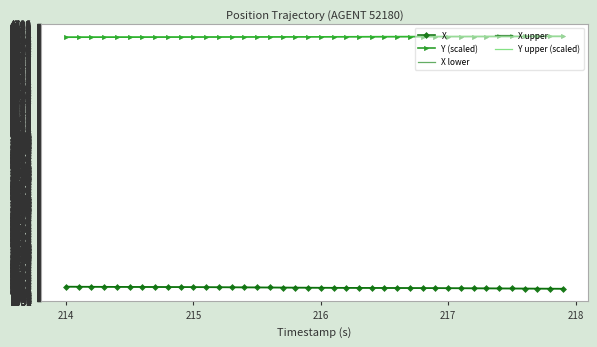

What is the maximum value shown in the chart?

4625.4